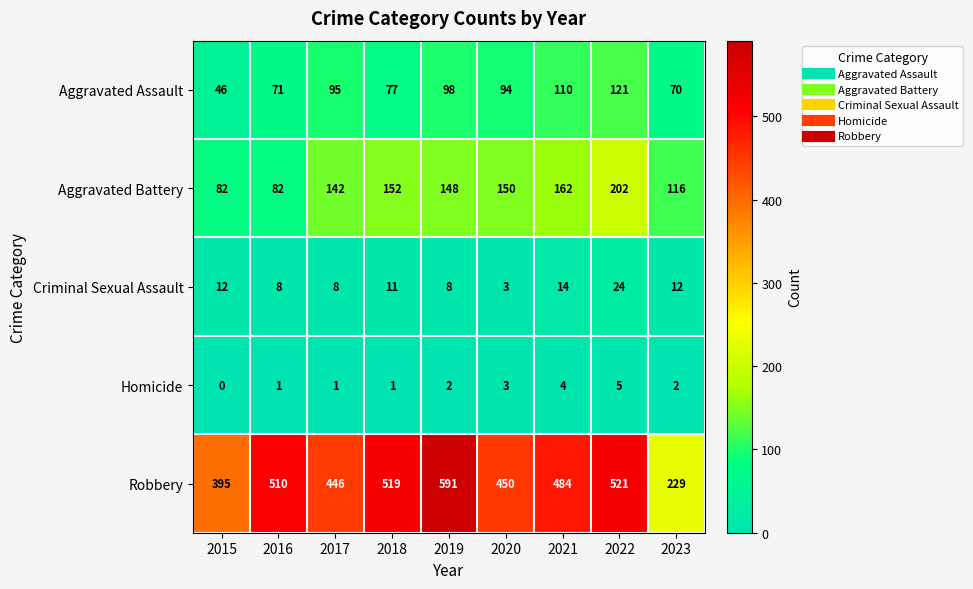

Read the Aggravated Assault value at 2015.

46